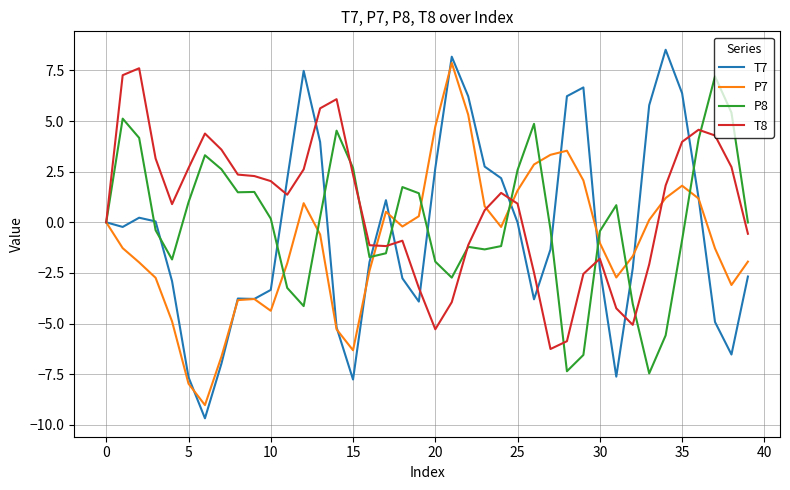

What is the difference between the maximum and minimum values in the T8 series?

13.9